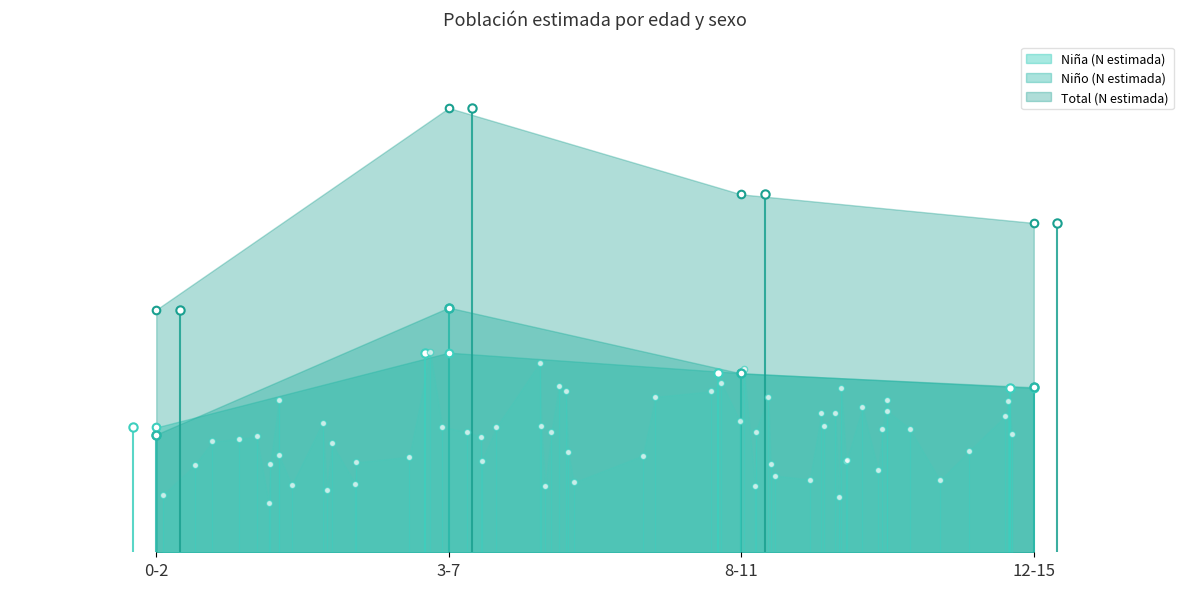

What is the total value across all series at 12-15?

694697